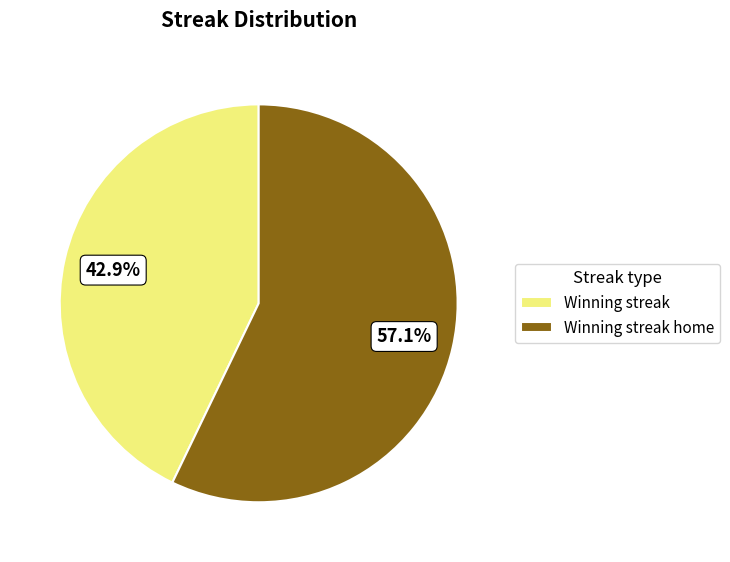

To the nearest percent, what percentage of the pie is Winning streak home?

57%